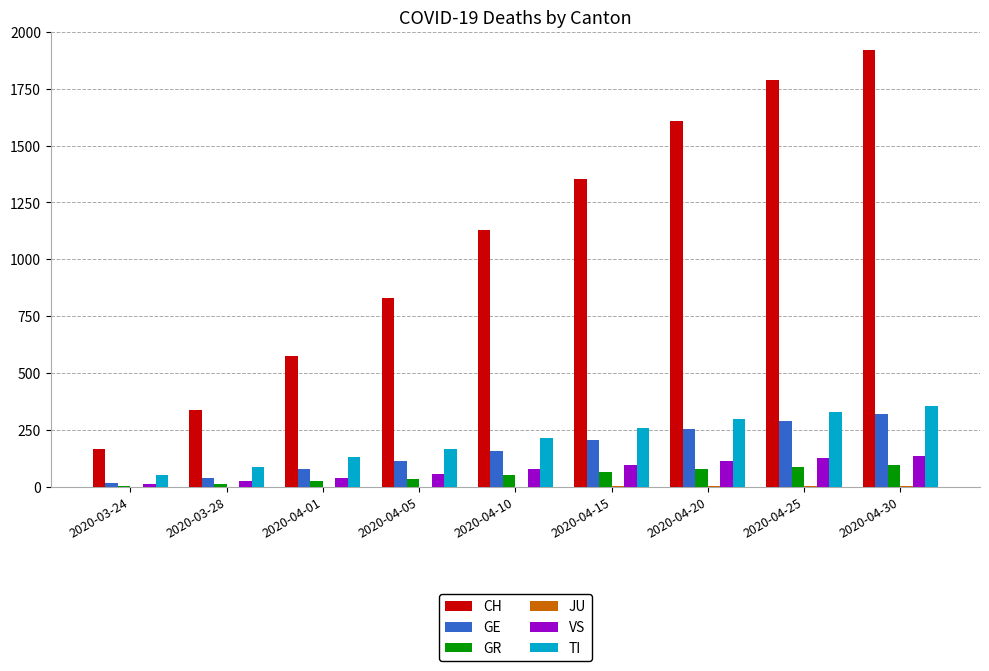

Which series has the largest total across all categories?

CH